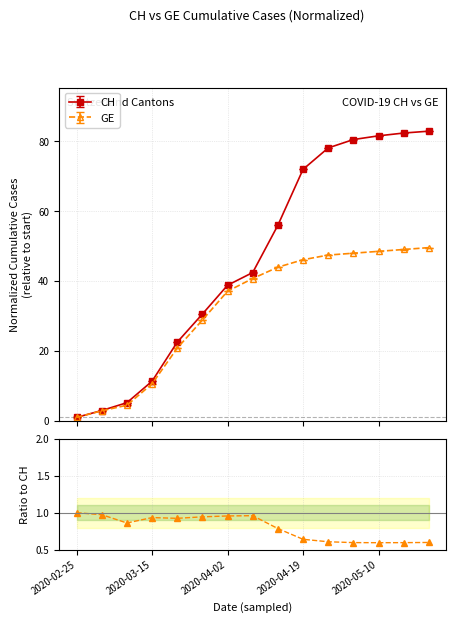

Is it true that the value at 10 is 0.6?

True